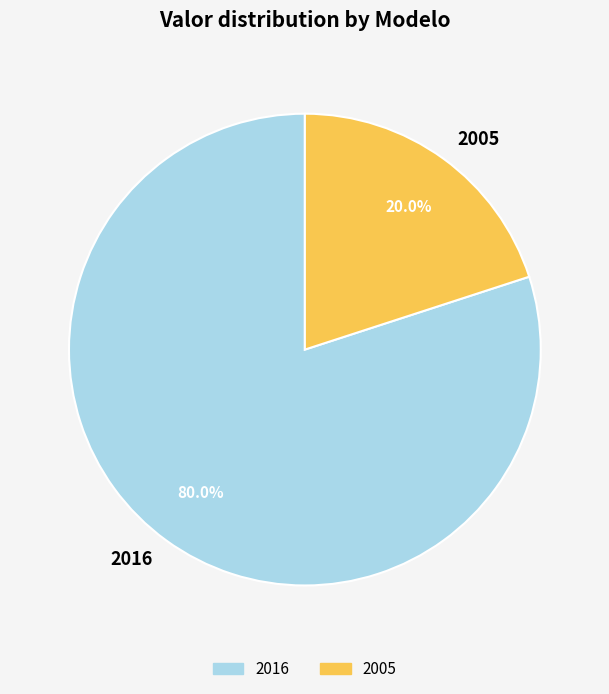

Which category accounts for the majority?

2016